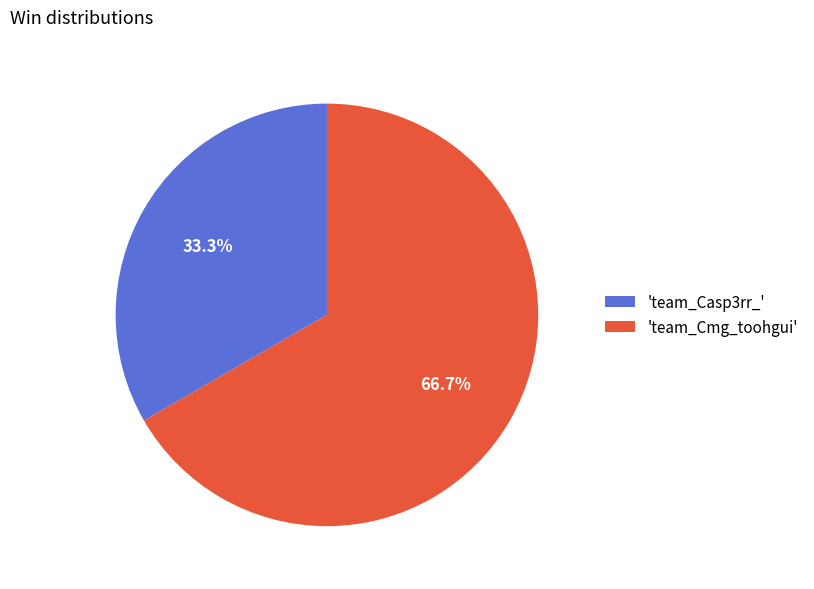

What portion of the pie excludes 'team_Cmg_toohgui'?

33.3%